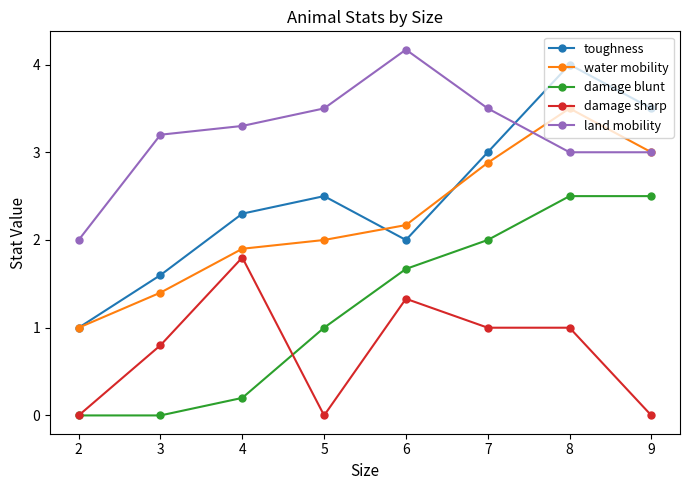

Reading right to left, list all the values displayed in this chart.

toughness: 9=3.5	8=4.0	7=3.0	6=2.0	5=2.5	4=2.3	3=1.6	2=1.0
water mobility: 9=3.0	8=3.5	7=2.9	6=2.2	5=2.0	4=1.9	3=1.4	2=1.0
damage blunt: 9=2.5	8=2.5	7=2.0	6=1.7	5=1.0	4=0.2	3=0.0	2=0.0
damage sharp: 9=0.0	8=1.0	7=1.0	6=1.3	5=0.0	4=1.8	3=0.8	2=0.0
land mobility: 9=3.0	8=3.0	7=3.5	6=4.2	5=3.5	4=3.3	3=3.2	2=2.0